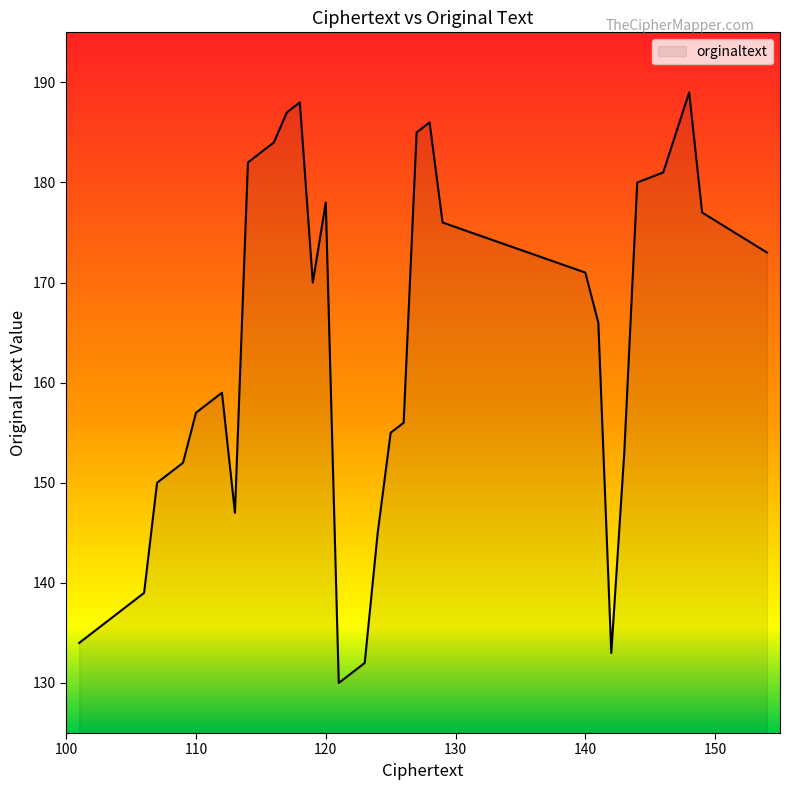

What is the difference between the maximum and minimum values?

59